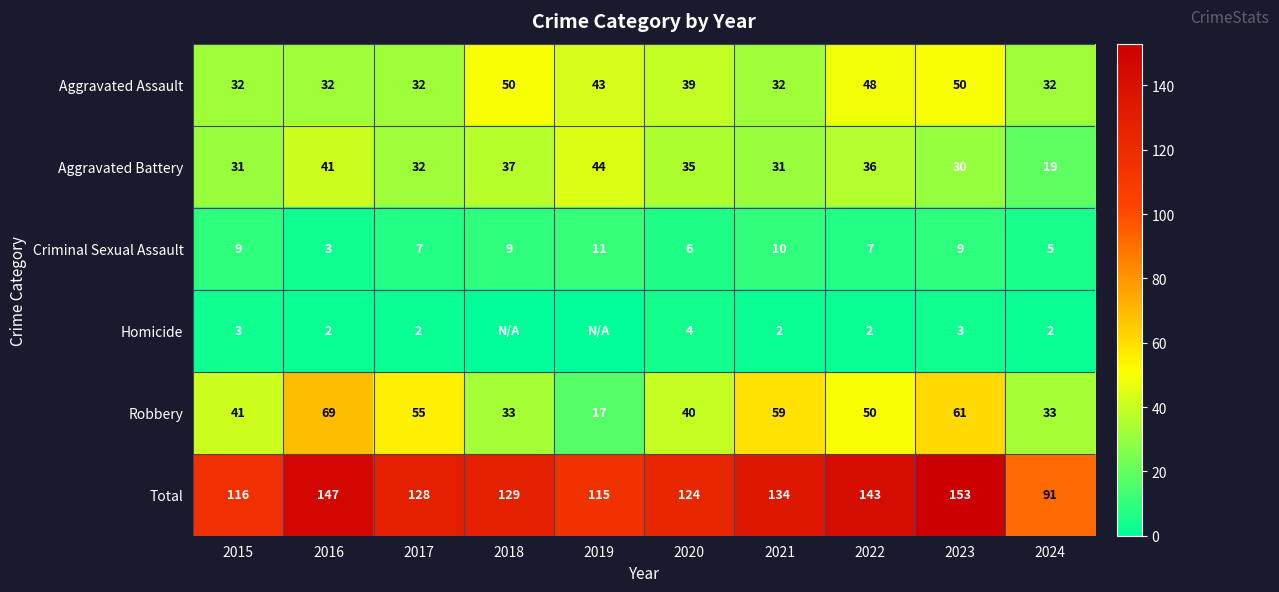

What is the difference between the second highest and minimum values in the Robbery series?

44